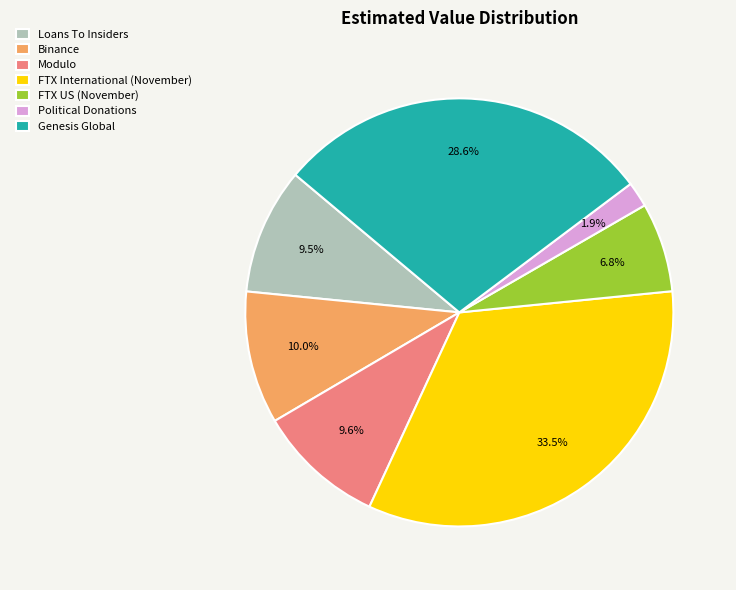

What is the ratio of the value at FTX International (November) to the value at Loans To Insiders?

3.5